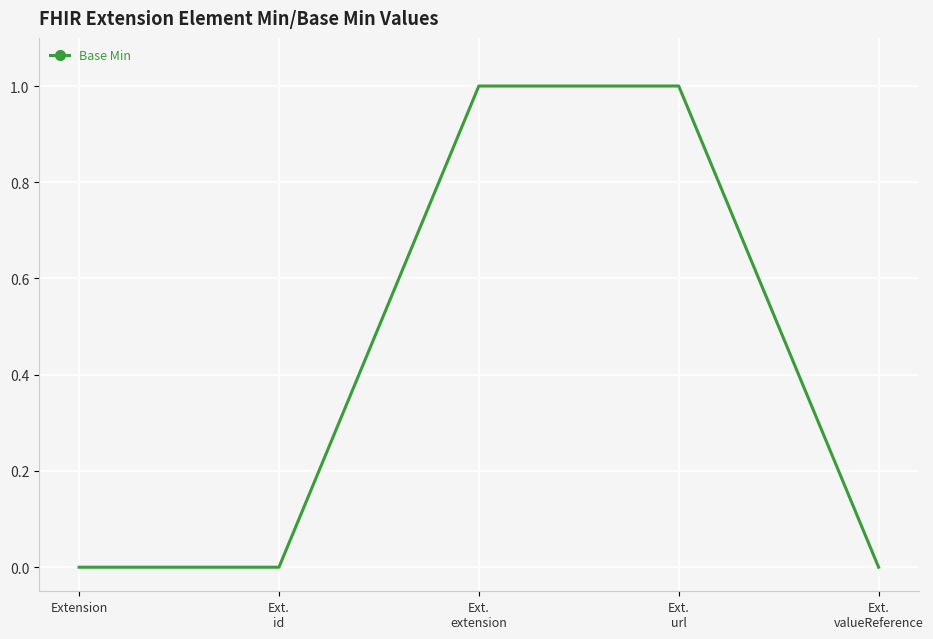

Reading left to right, list all the values displayed in this chart.

Extension=0	Ext.
id=0	Ext.
extension=1	Ext.
url=1	Ext.
valueReference=0